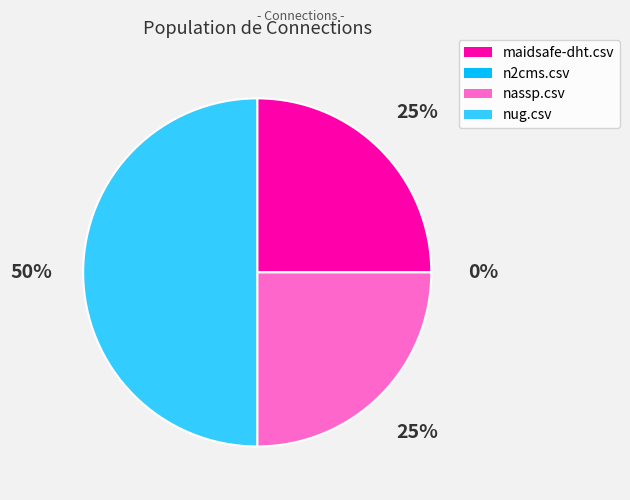

Is it true that n2cms.csv is 1% of the pie?

False